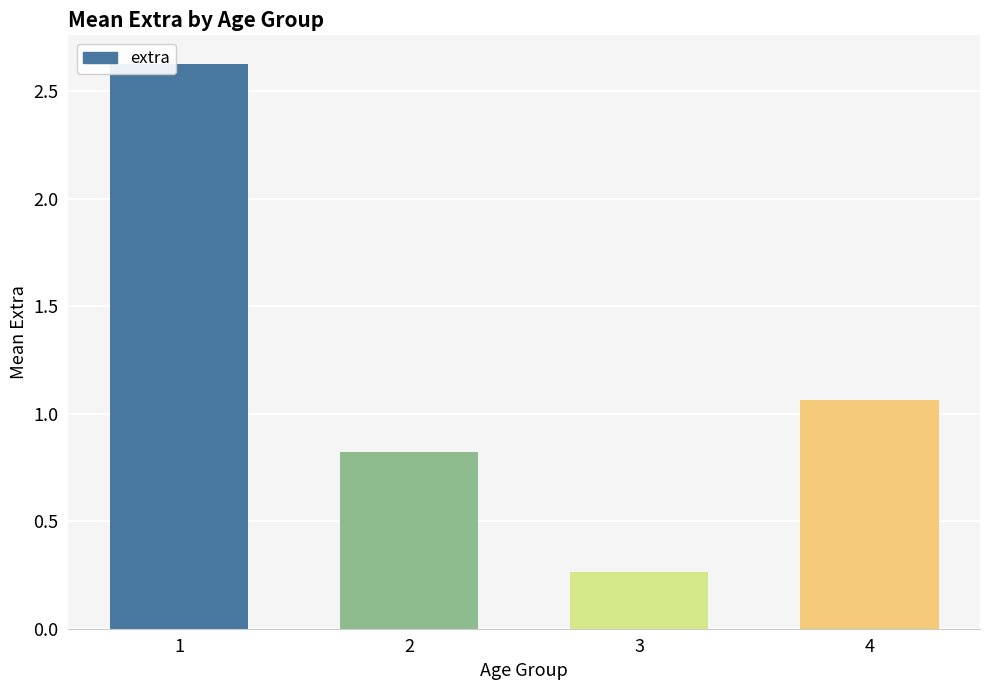

The value at 2 is 1.1. True or false?

False